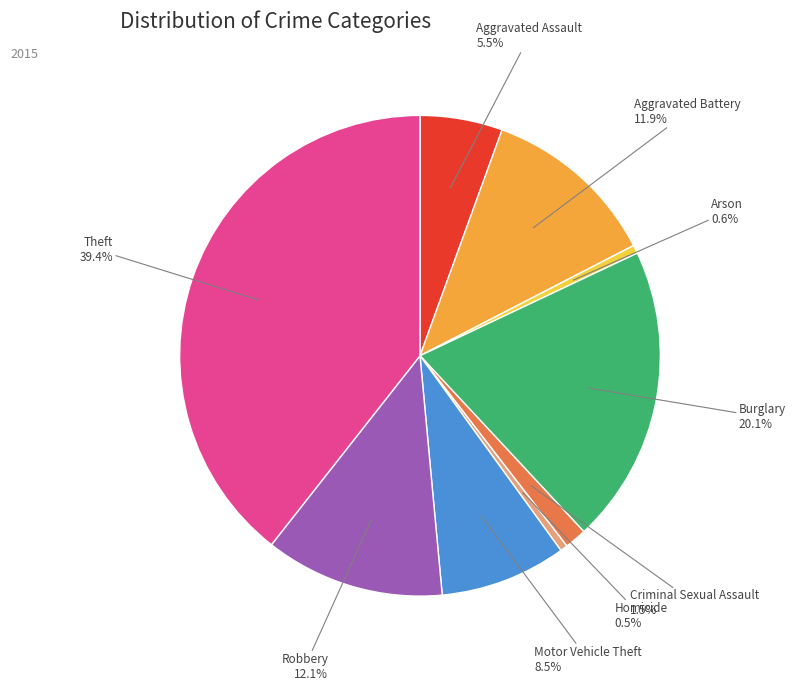

Approximately how many times larger is the value at Theft compared to Burglary?

2.0